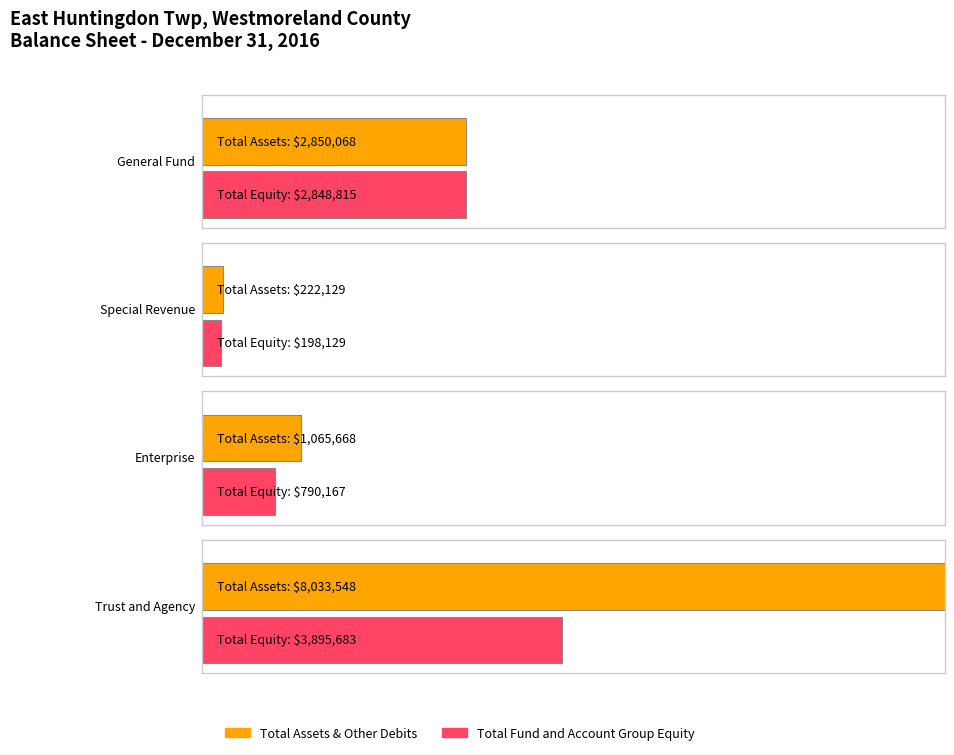

What is the label of the 3rd bar from the left?

Enterprise